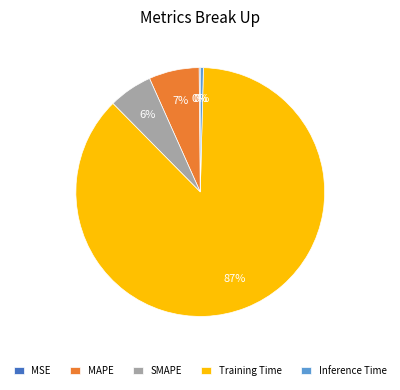

To the nearest percent, what is the average slice percentage?

20%